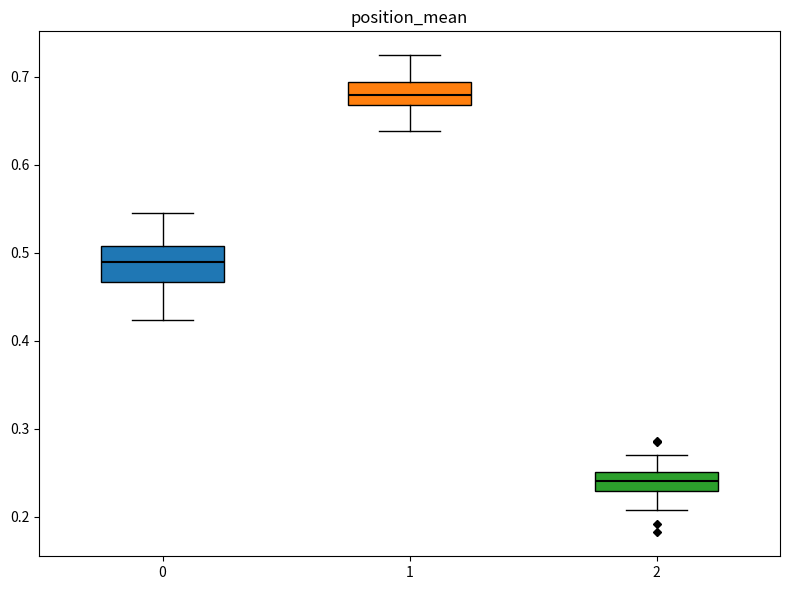

Which box's median line is the highest?

1